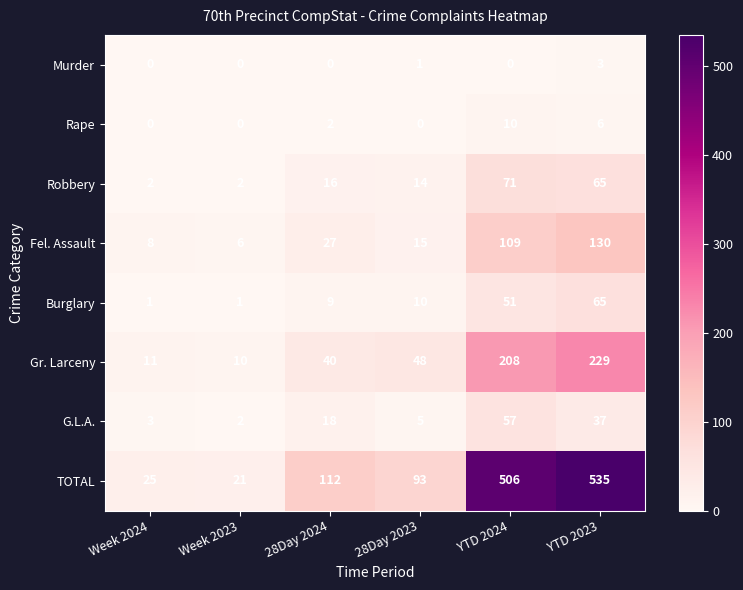

What is the total value across all series at 28Day 2024?

224